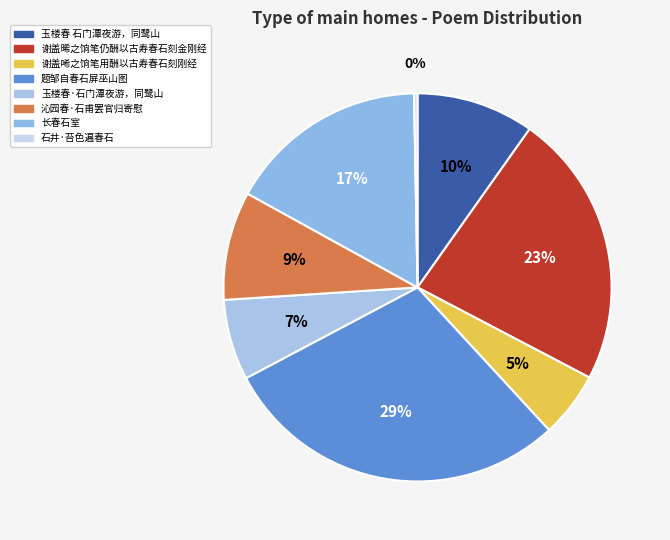

Rank the categories by value from lowest to highest.

石井·苔色遍春石, 谢盖唏之饷笔用酬以古寿春石刻刚经, 玉楼春·石门潭夜游，同鹭山, 沁园春·石甫罢官归寄慰, 玉楼春 石门潭夜游，同鹭山, 长春石室, 谢盖晞之饷笔仍酬以古寿春石刻金刚经, 题邹自春石屏巫山图